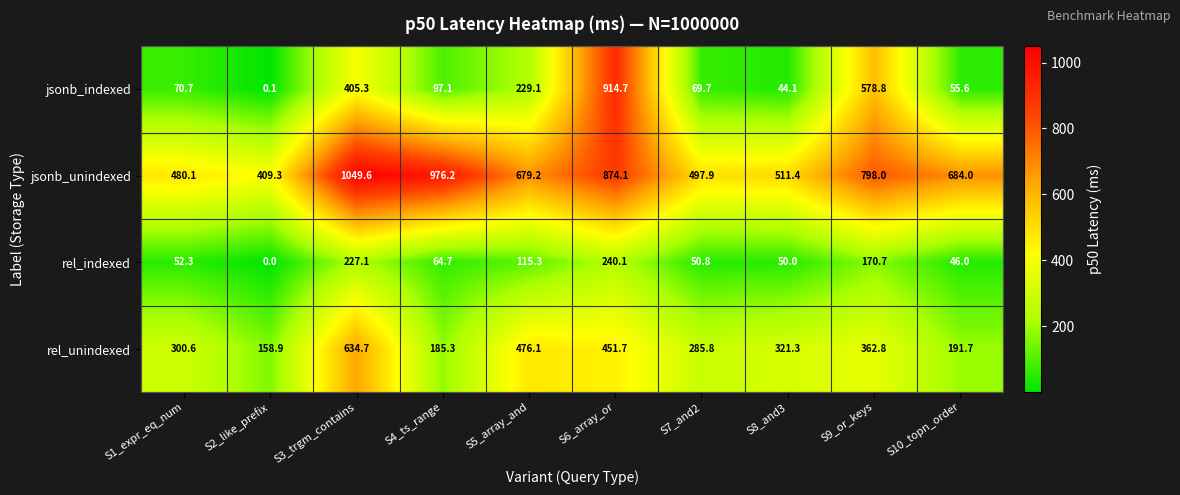

What is the average value of the jsonb_unindexed series?

696.0